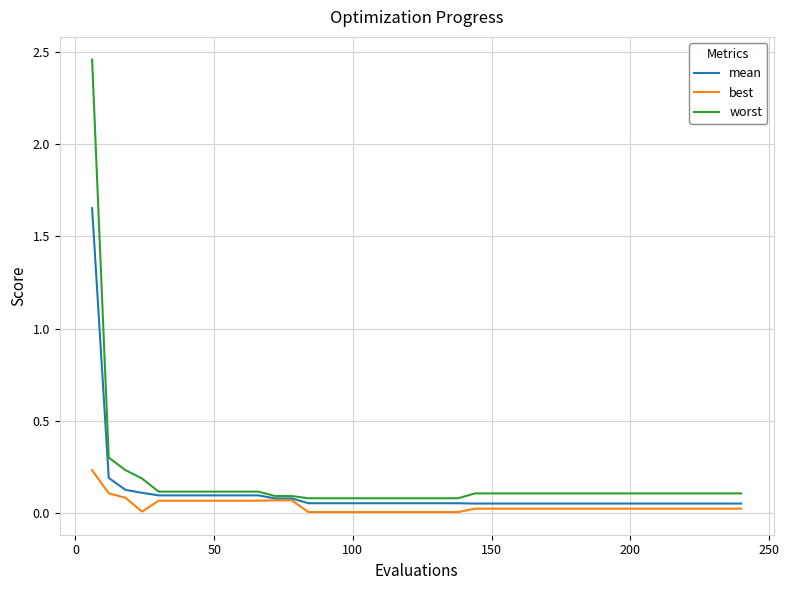

At how many categories does at least one series exceed 0?

40